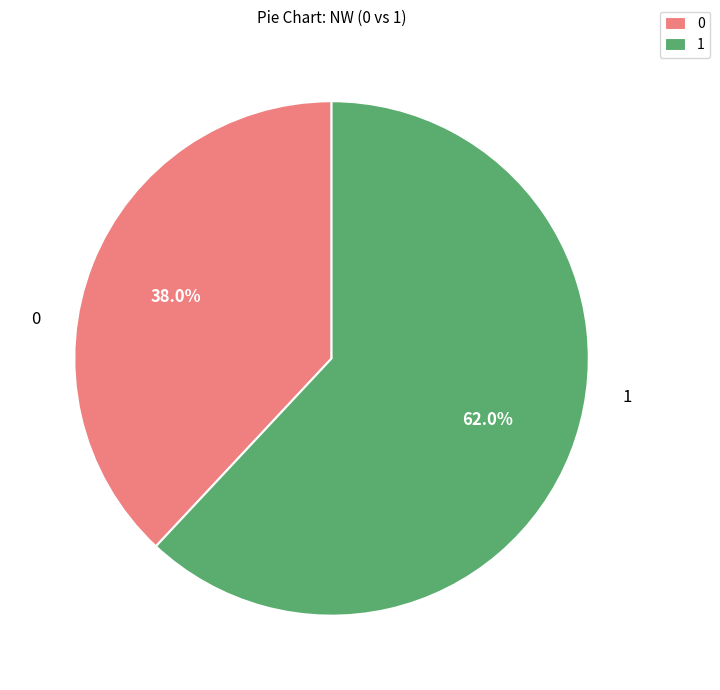

Is there any slice that represents more than half of the pie?

Yes